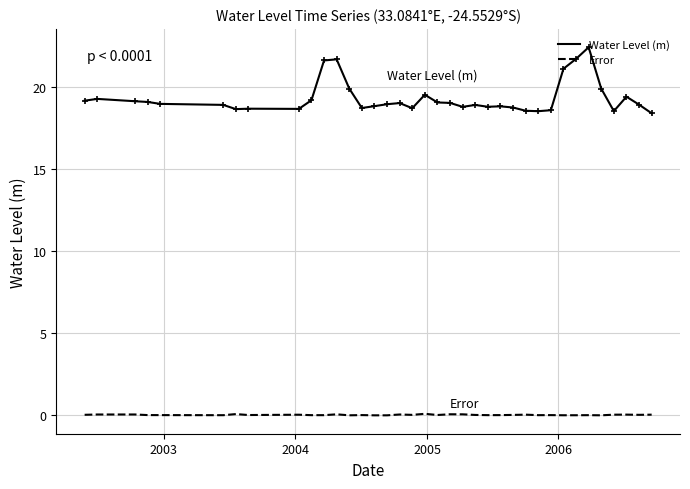

What is the difference between the maximum and minimum values in the Water Level (m) series?

4.0